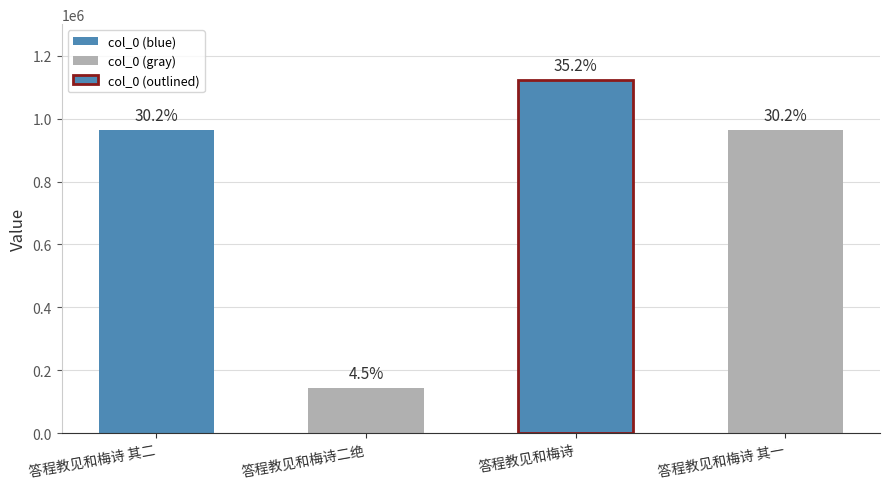

What is the change in value from 答程教见和梅诗二绝 to 答程教见和梅诗 其一?

+818940